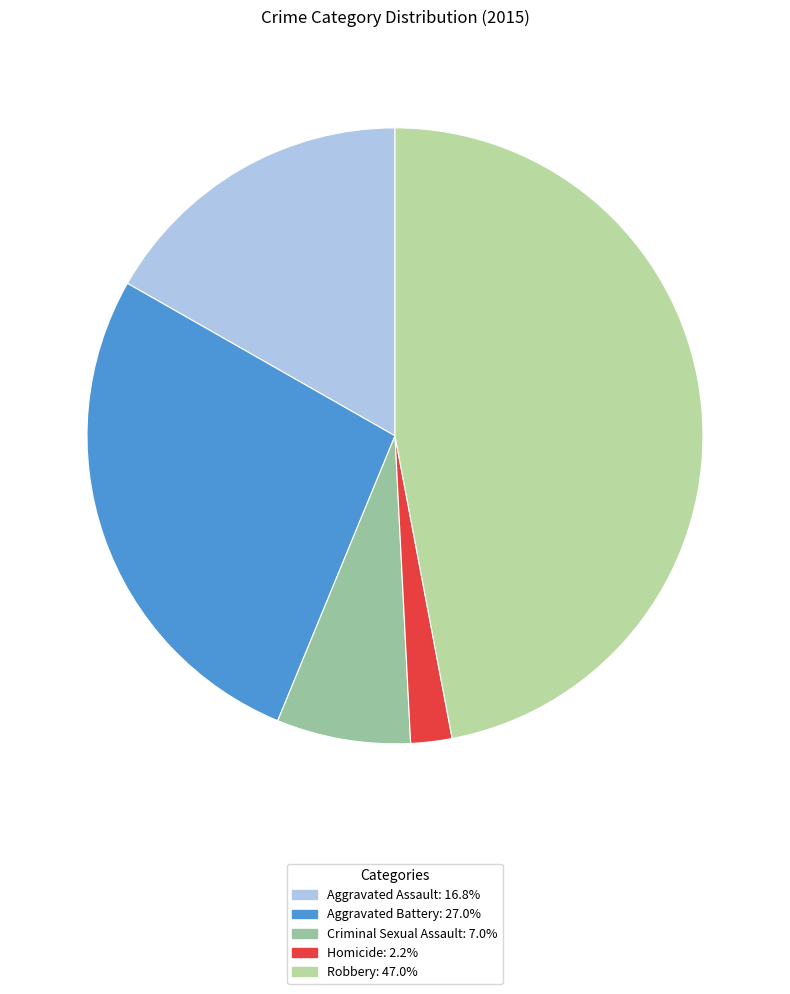

Count the number of slices in the pie.

5